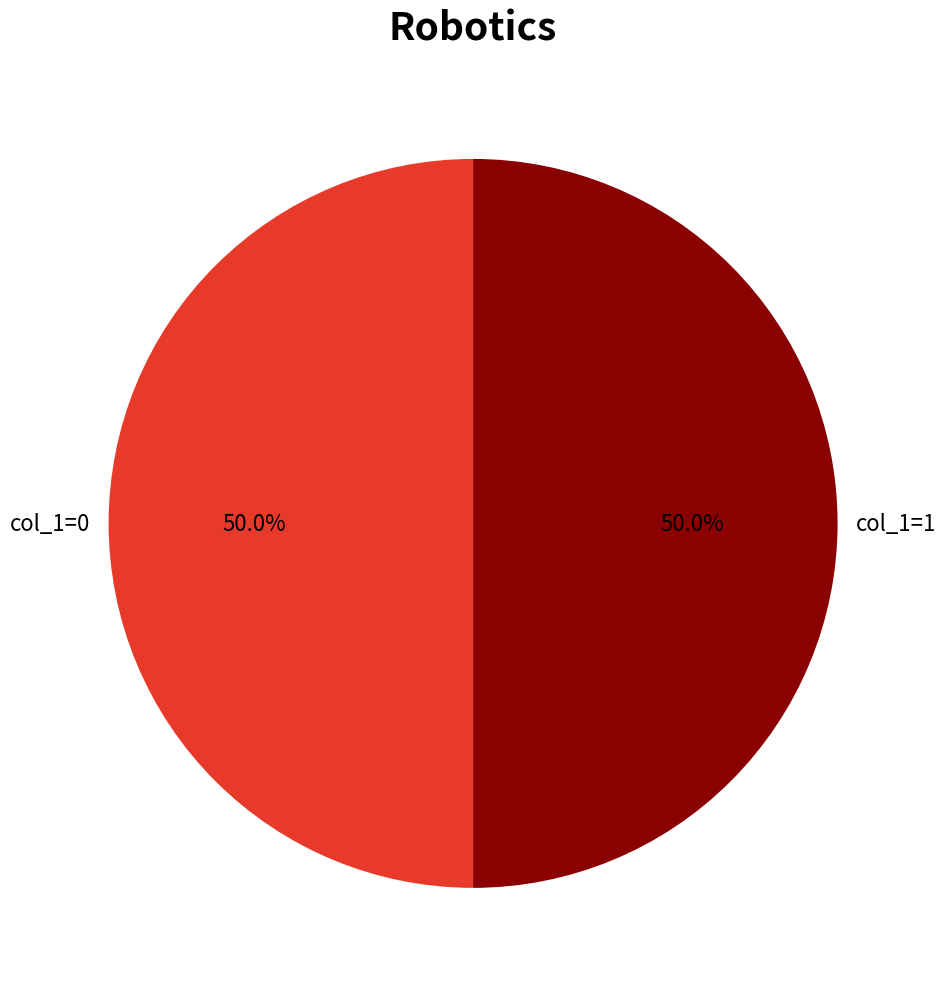

To the nearest percent, what is the average slice percentage?

50%